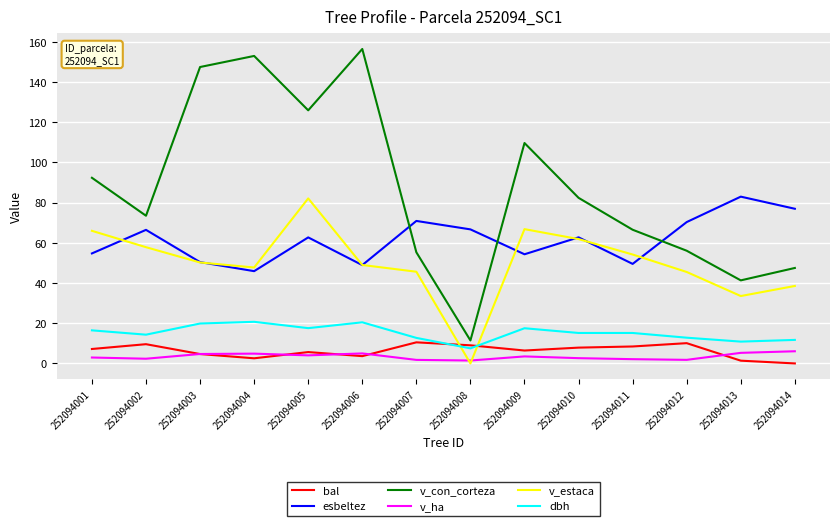

What is the difference between the maximum and minimum values in the v_ha series?

4.6